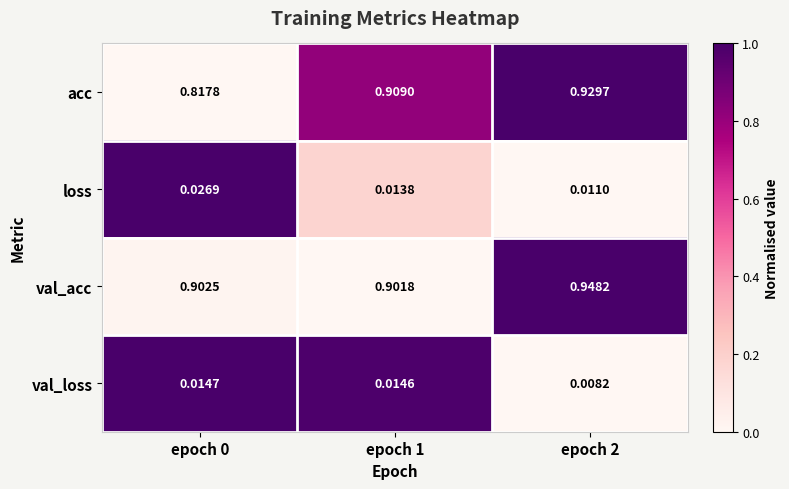

Which series has the widest spread of values?

acc